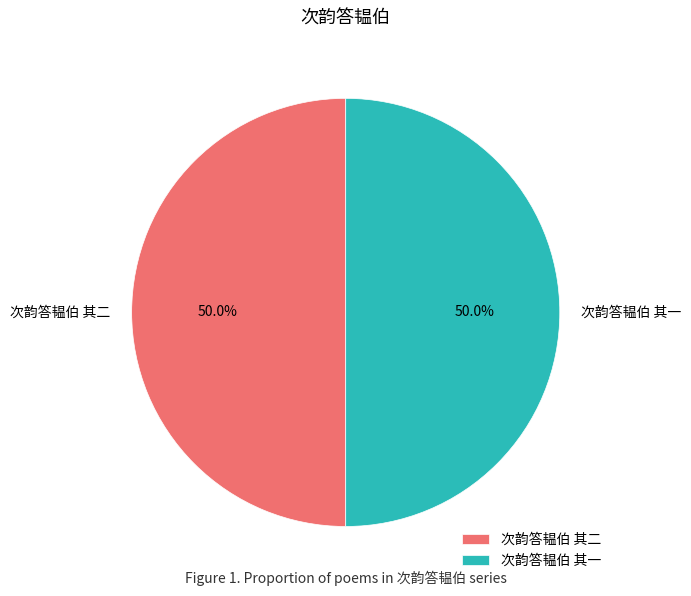

What percentage is NOT represented by 次韵答韫伯 其二?

50.0%